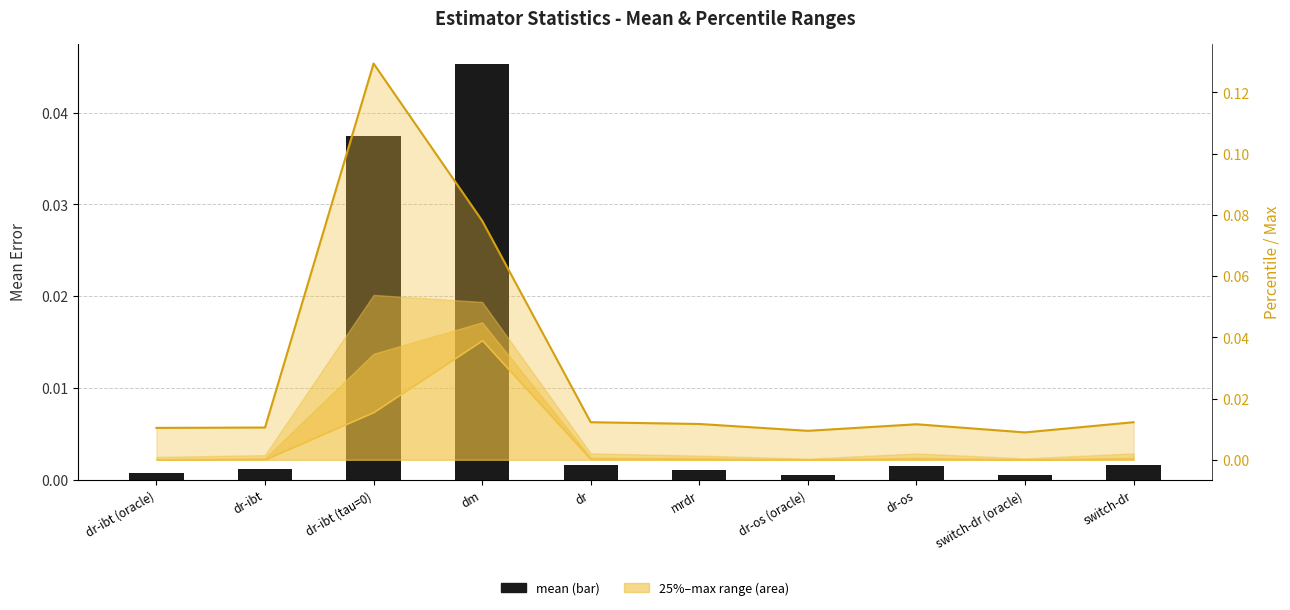

How many bars are there in total?

10